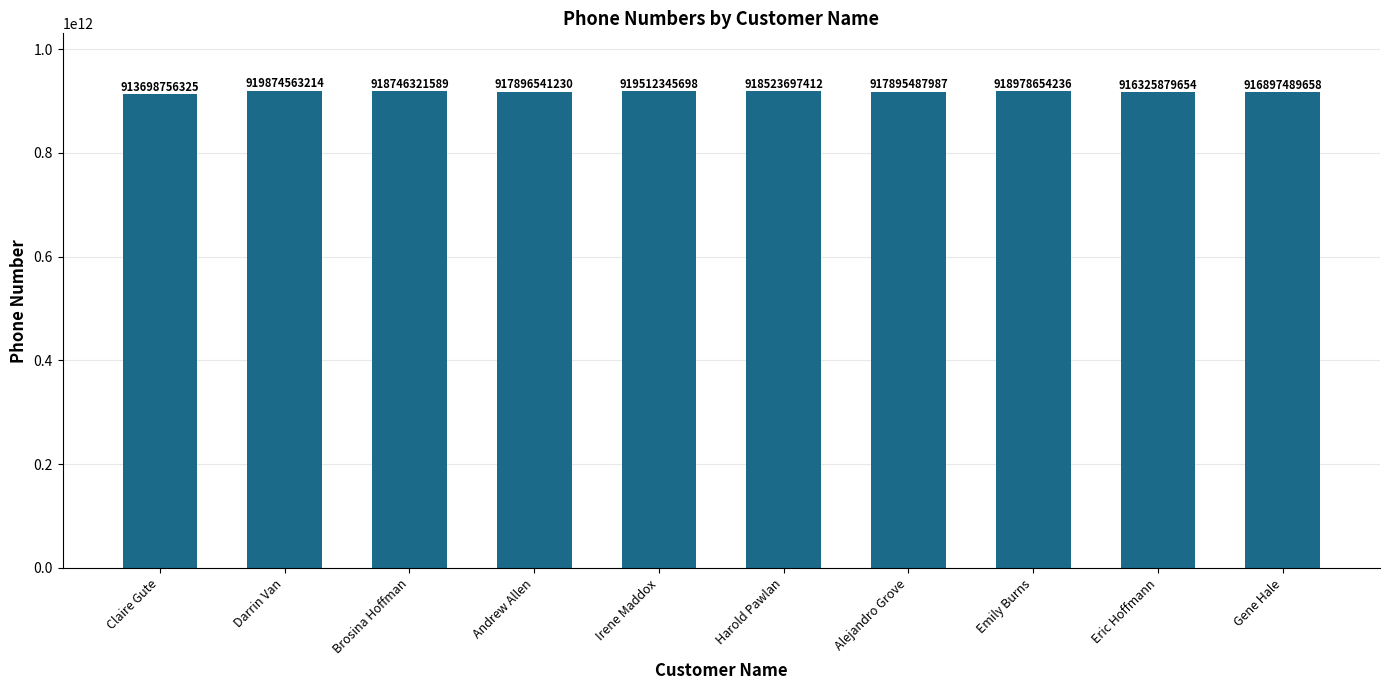

Rank the categories by value from highest to lowest.

Darrin Van, Irene Maddox, Emily Burns, Brosina Hoffman, Harold Pawlan, Andrew Allen, Alejandro Grove, Gene Hale, Eric Hoffmann, Claire Gute